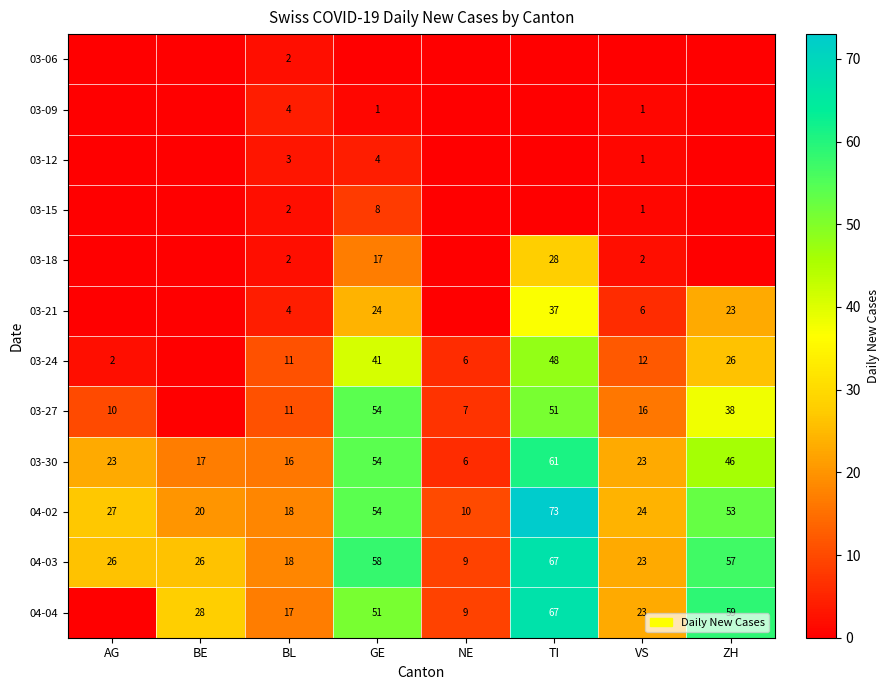

Which has a higher value, BE or NE?

BE